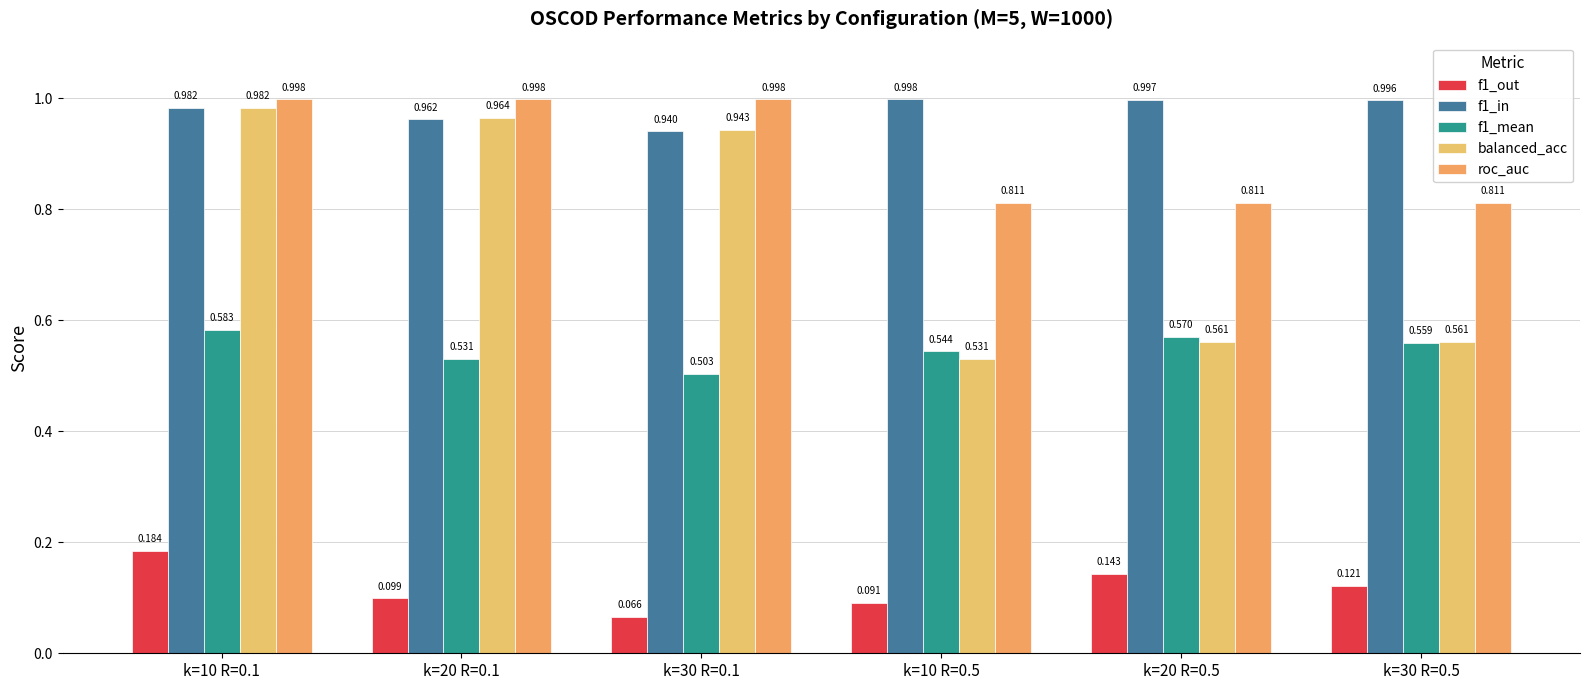

How many bars are there in each group?

5